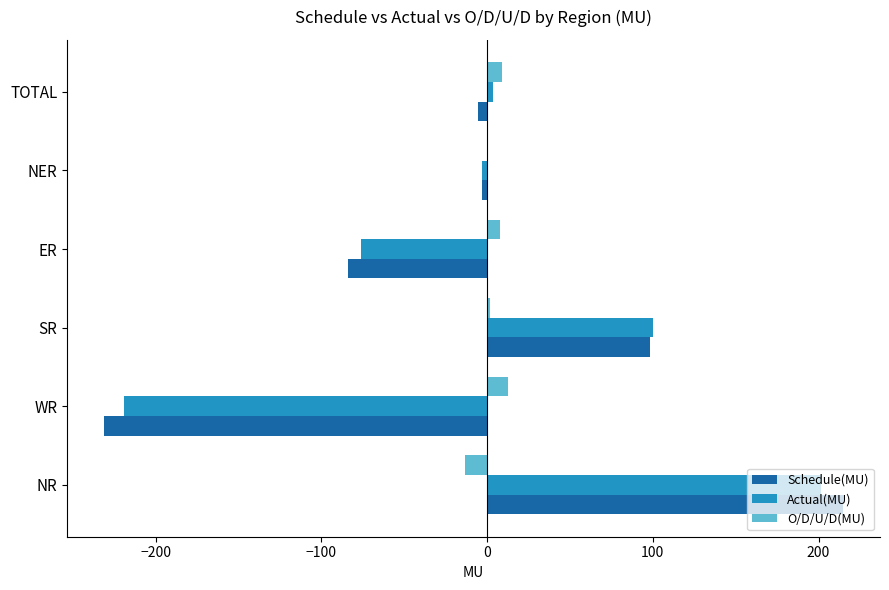

How many values in Actual(MU) are above zero?

3